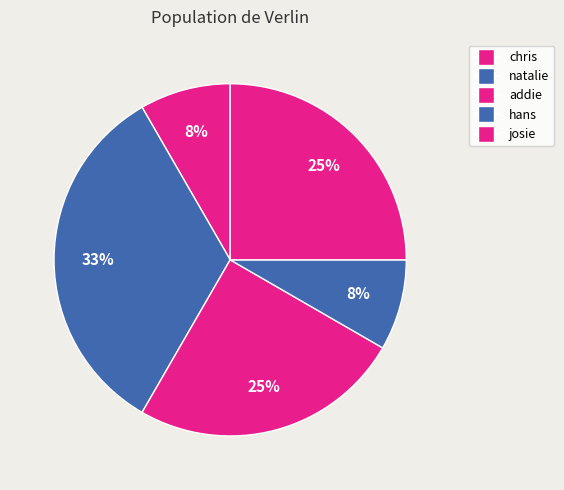

Count the number of slices in the pie.

5